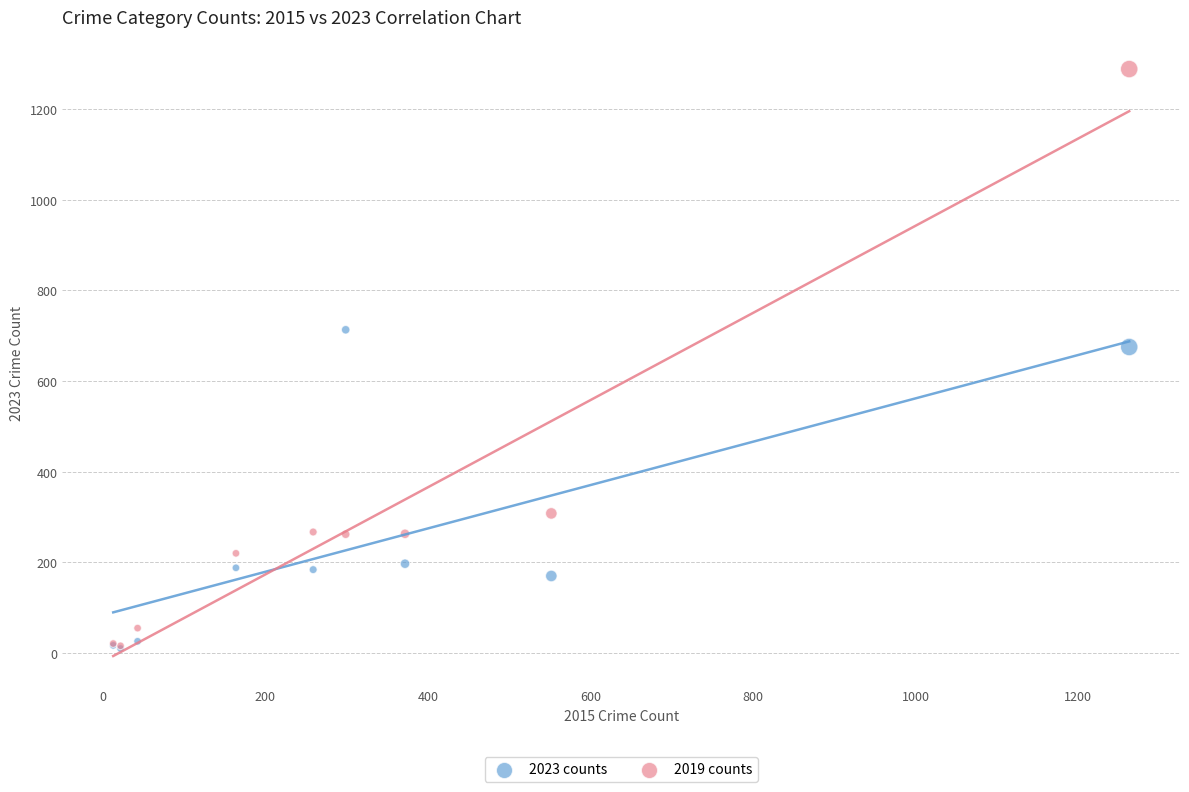

What are all the series names shown in the legend?

2023 counts, 2019 counts